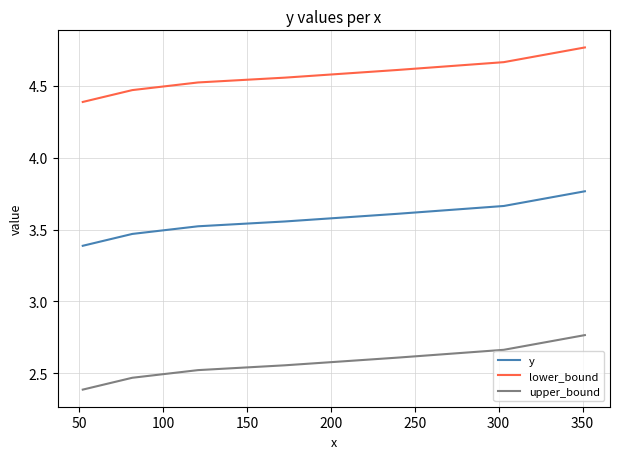

What is the spread (max minus min) of values at 250?

2.0